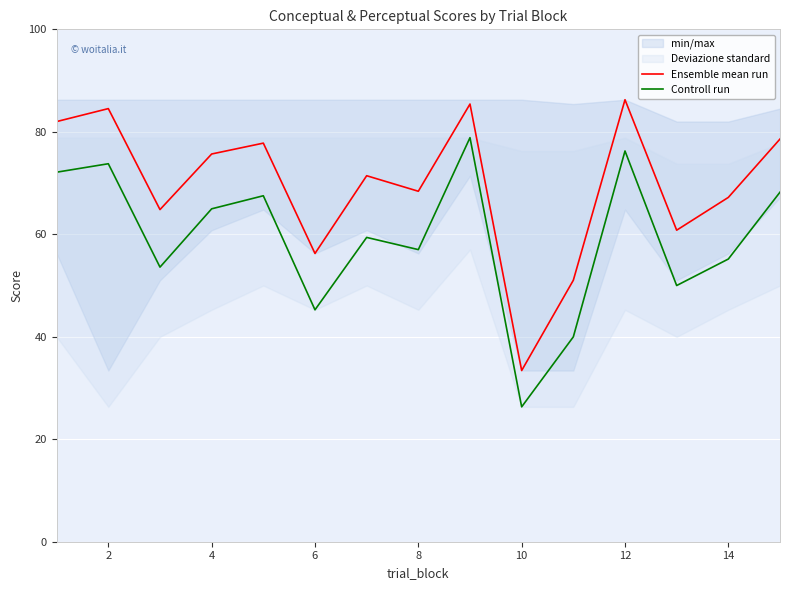

What is the difference between the Ensemble mean run values at 8 and 4?

7.3